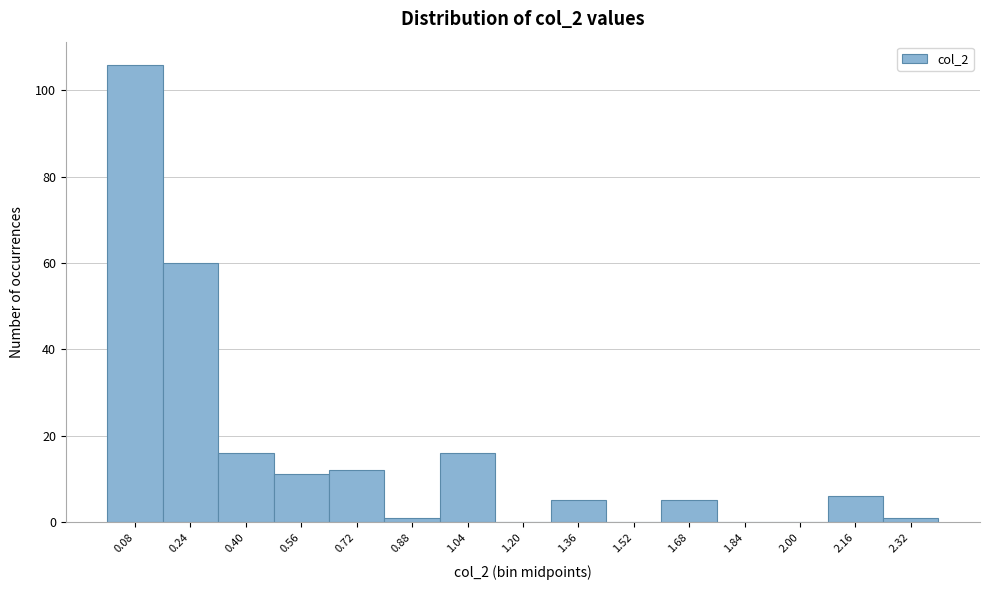

Reading left to right, transcribe this chart: for each bar, give the range it covers on the x-axis and its height. Neither the bar edges nor the heights are printed on the chart, so give them approximately, as read against the axes.

0.00 to 0.16: 106
0.16 to 0.32: 60
0.32 to 0.48: 16
0.48 to 0.64: 12
0.64 to 0.80: 12
0.80 to 0.96: under 2
0.96 to 1.12: 16
1.12 to 1.28: 0
1.28 to 1.44: 6
1.44 to 1.60: 0
1.60 to 1.76: 6
1.76 to 1.92: 0
1.92 to 2.08: 0
2.08 to 2.24: 6
2.24 to 2.40: under 2